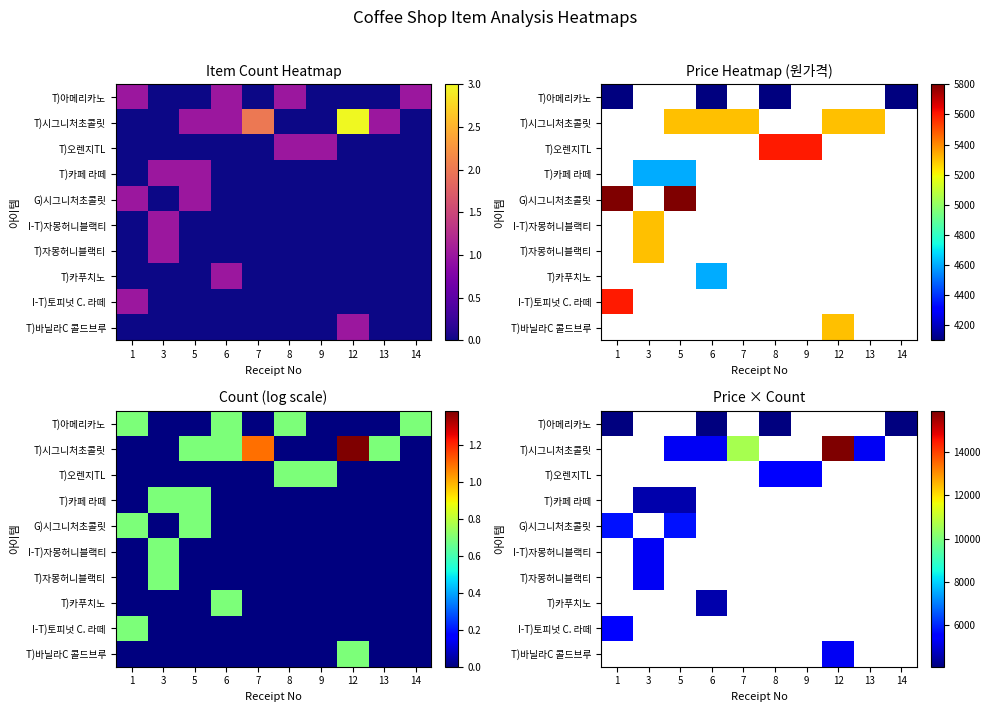

At how many categories does at least one series exceed 5591?

6